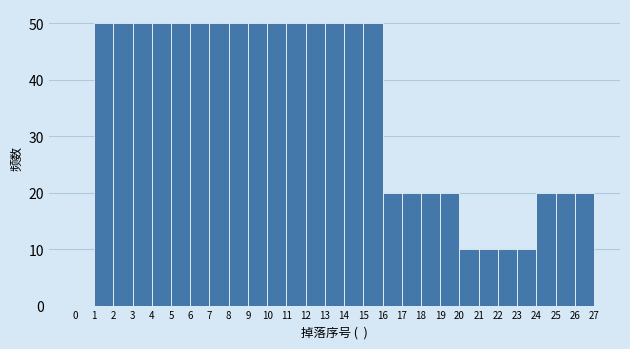

What is the height of the bar covering 6 to 7 on the x-axis? The values are not printed on the chart, so give them approximately, as read against the axis.

50